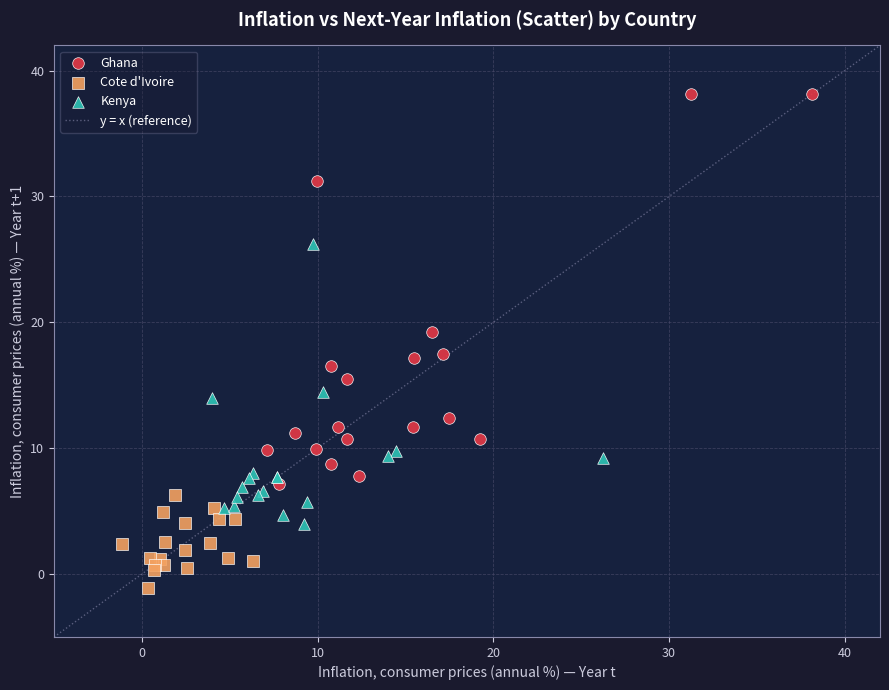

Which series contains the lowest Y value?

Cote d'Ivoire